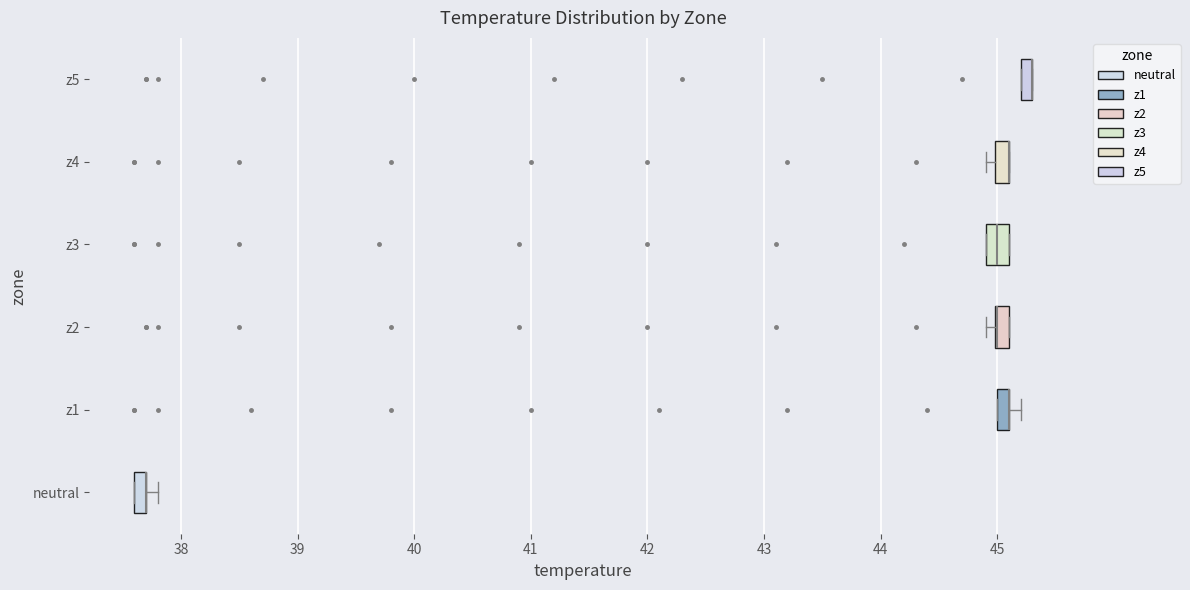

Where is the right edge of the box for z4 on the x-axis? The values are not printed on the chart, so give them approximately, as read against the axis.

45.1